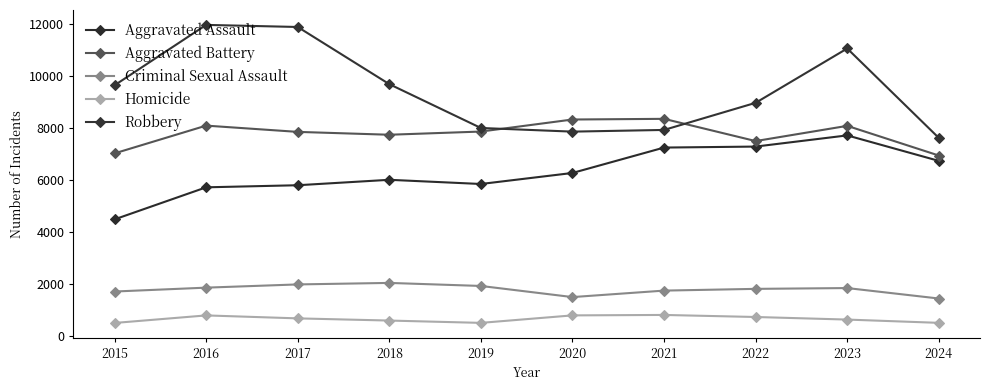

At how many categories does at least one series exceed 8399?

6